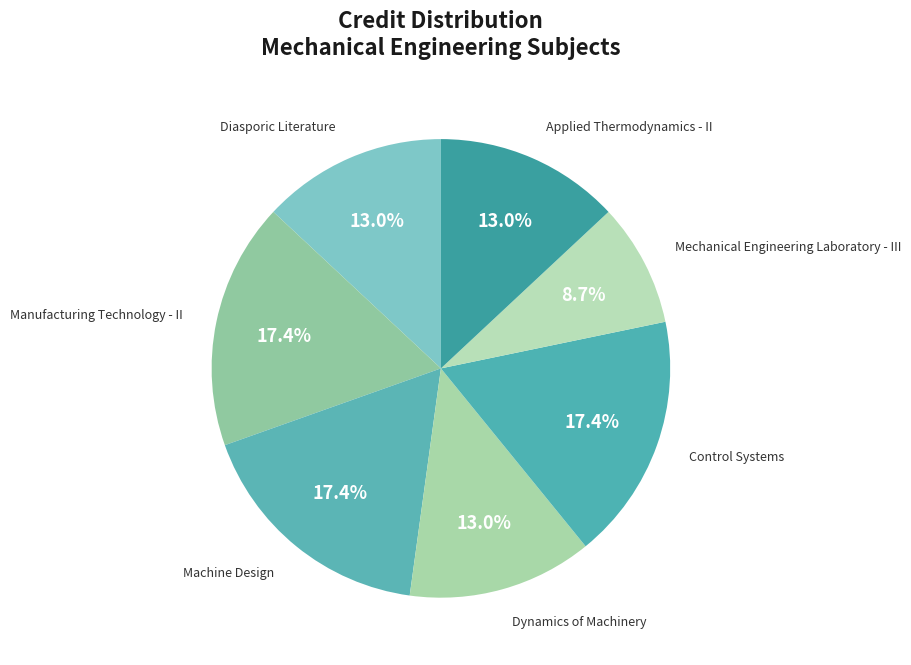

What is the smallest slice in the pie chart?

Mechanical Engineering Laboratory - III